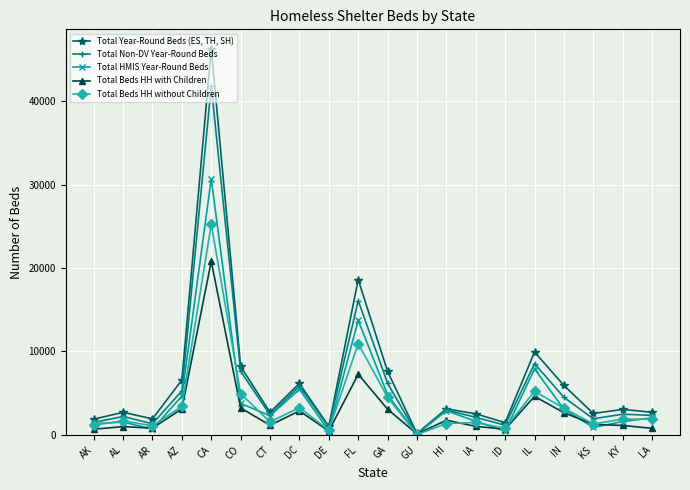

Does the chart have visible grid lines?

Yes